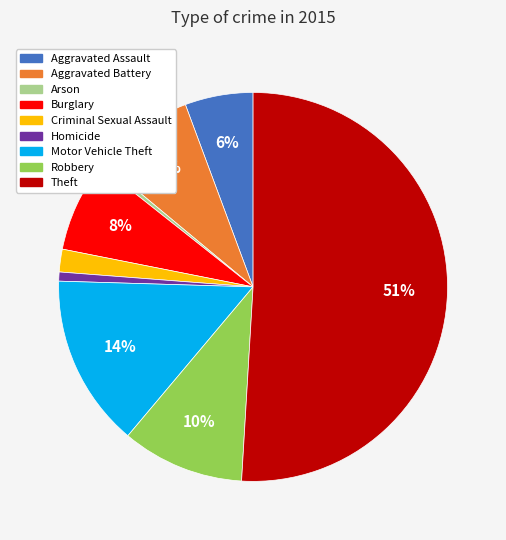

Which slice is the largest?

Theft